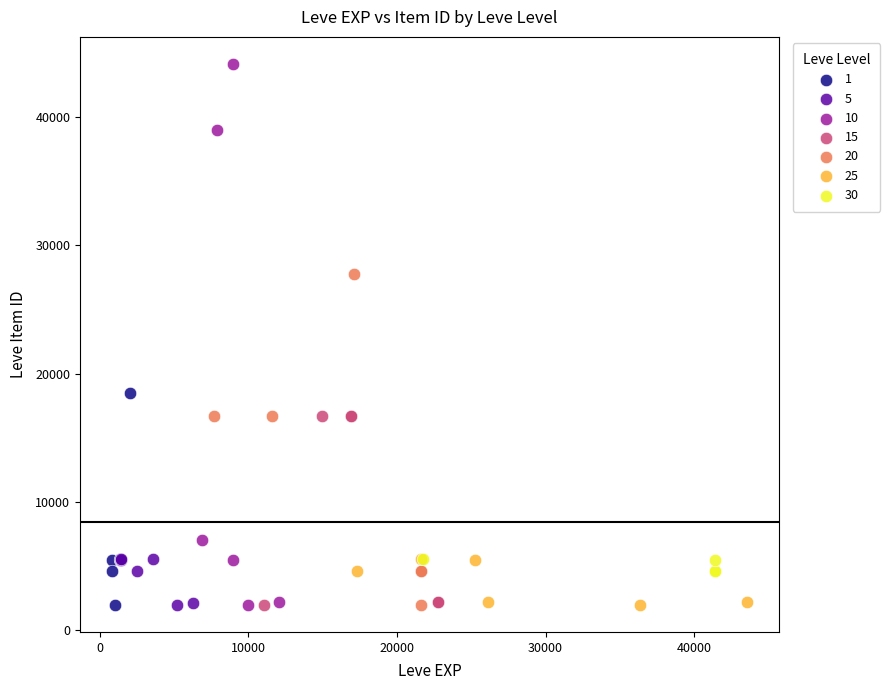

Which series reaches the maximum Y coordinate?

10